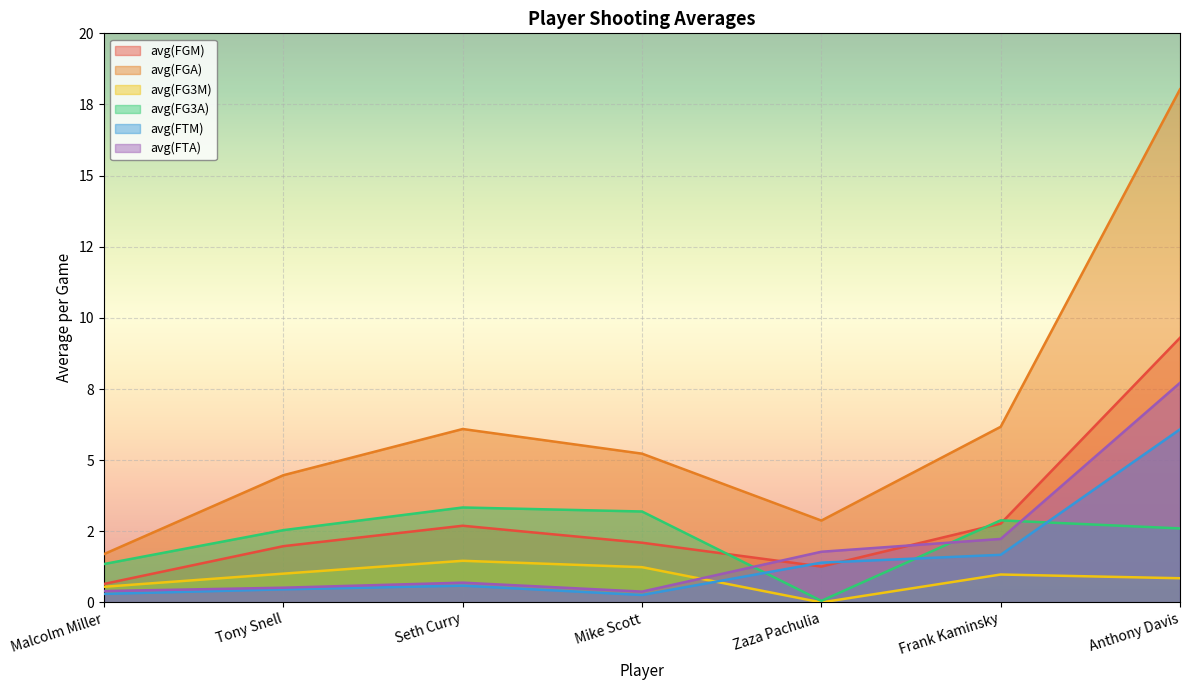

What is the difference between the avg(FGA) values at Anthony Davis and Tony Snell?

13.6